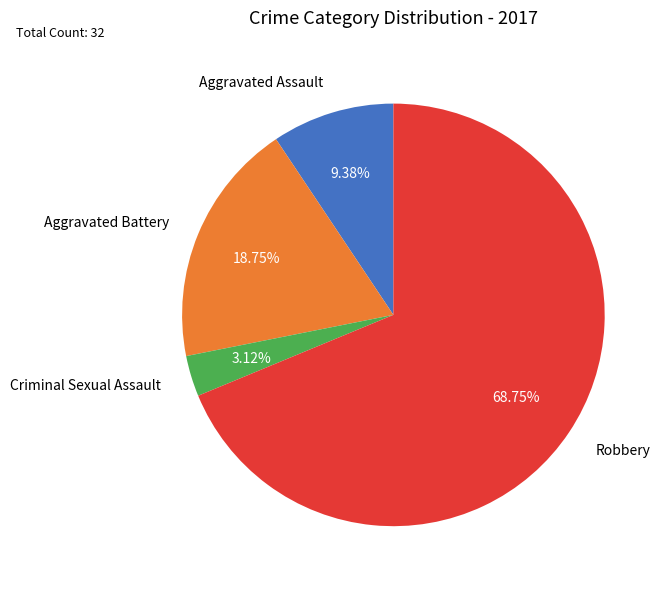

Rank the categories by value from highest to lowest.

Robbery, Aggravated Battery, Aggravated Assault, Criminal Sexual Assault